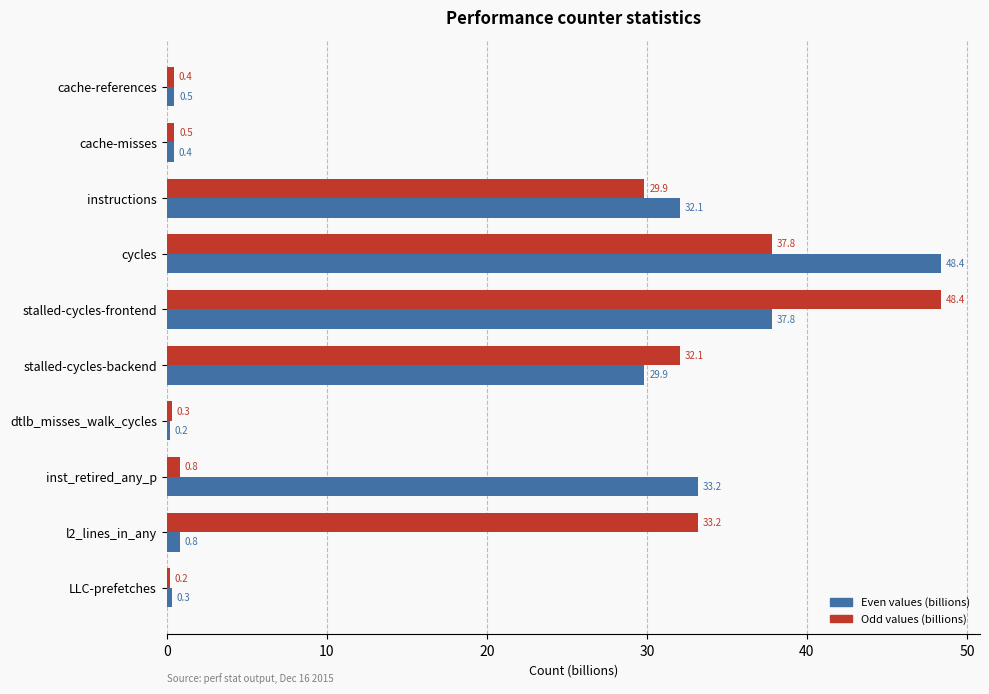

Rank the series at l2_lines_in_any from lowest to highest value.

Even values (billions), Odd values (billions)